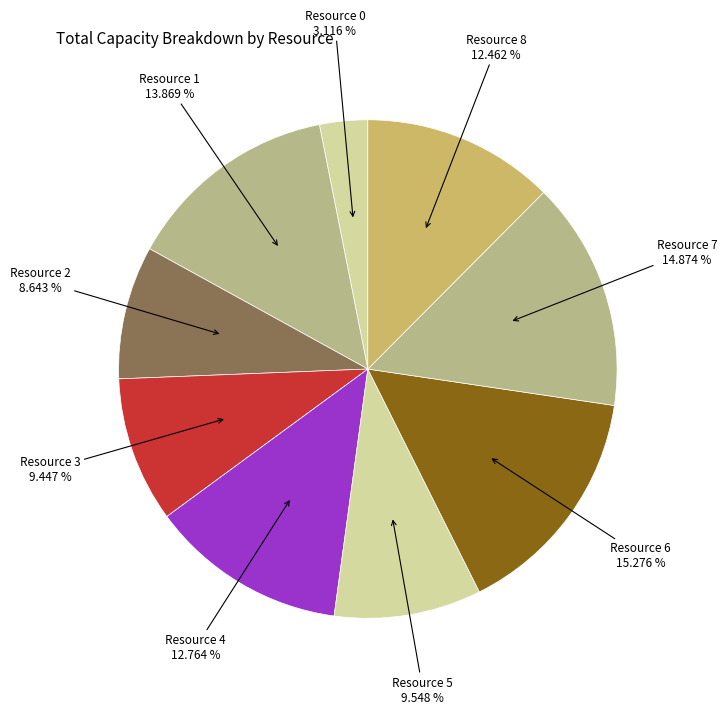

Count the number of slices in the pie.

9